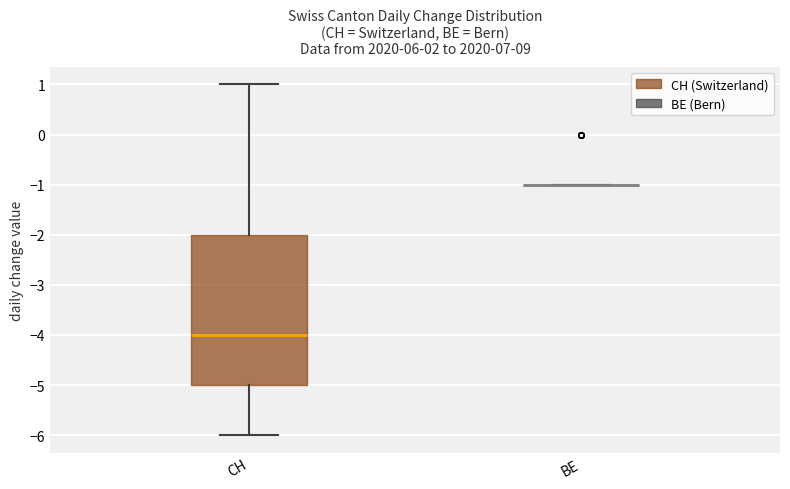

Reading left to right, read every box against the y-axis: the position of its median line, the range the box covers, and the ends of its whiskers. The values are not printed on the chart, so give them approximately, as read against the axis.

CH: median -4, box -5 to -2, whiskers -6 to 1
BE: box collapsed to a line at -1, whiskers -1 to -1